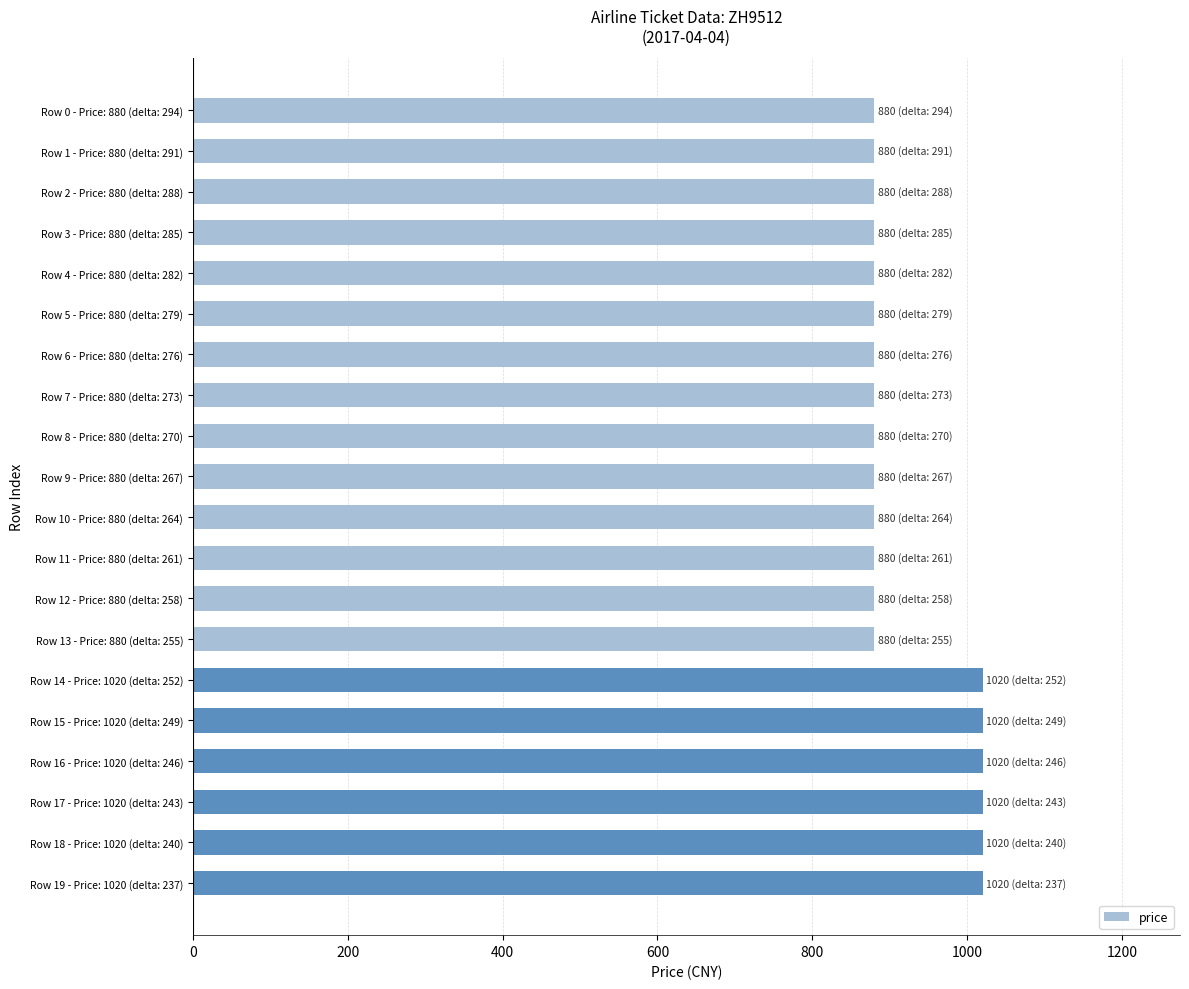

What is the average value?

922